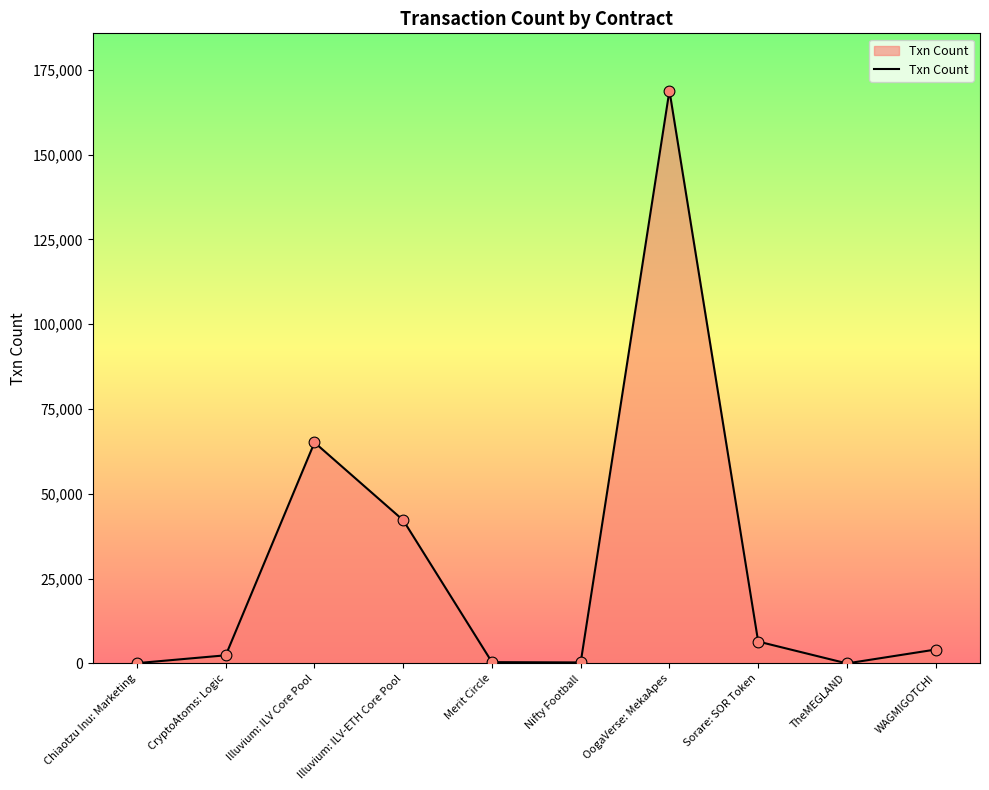

What is the ratio of the value at WAGMIGOTCHI to the value at Nifty Football?

14.2